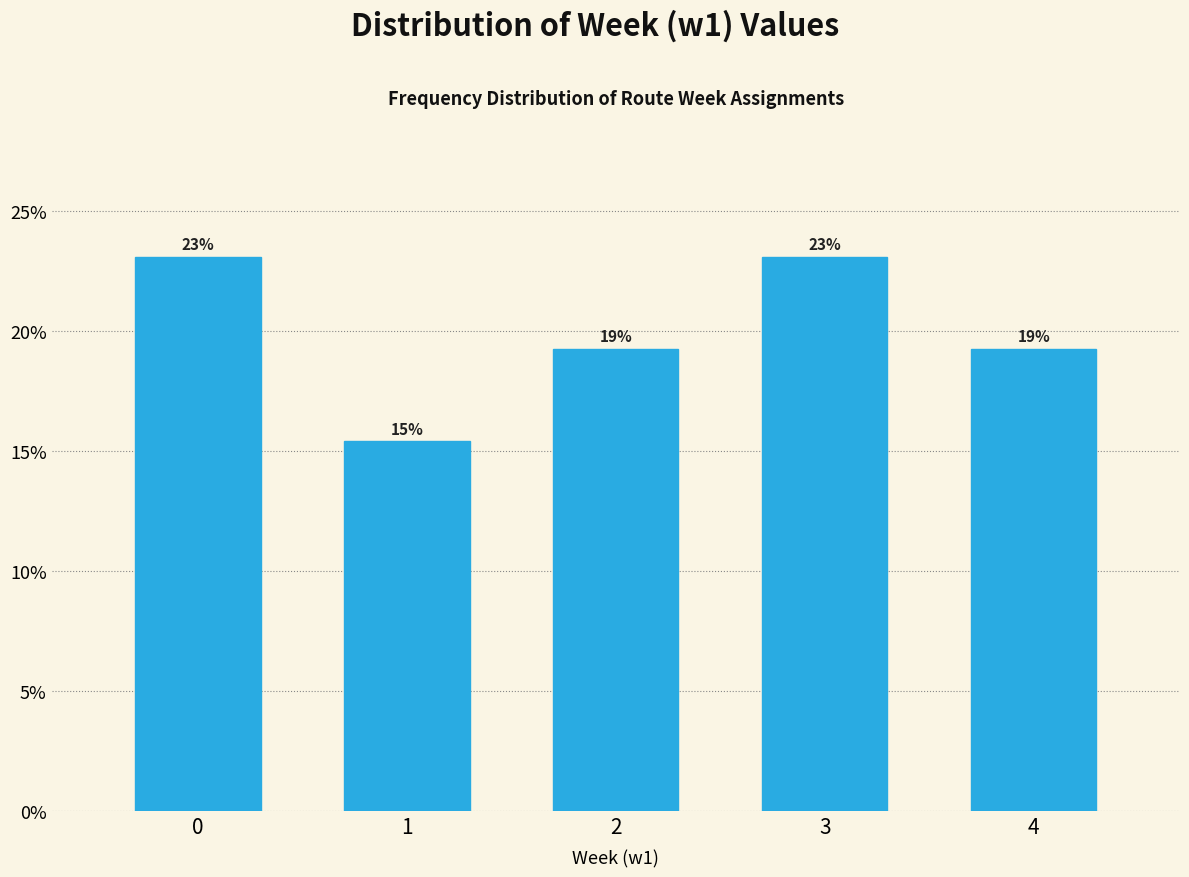

Does the chart contain any negative values?

No